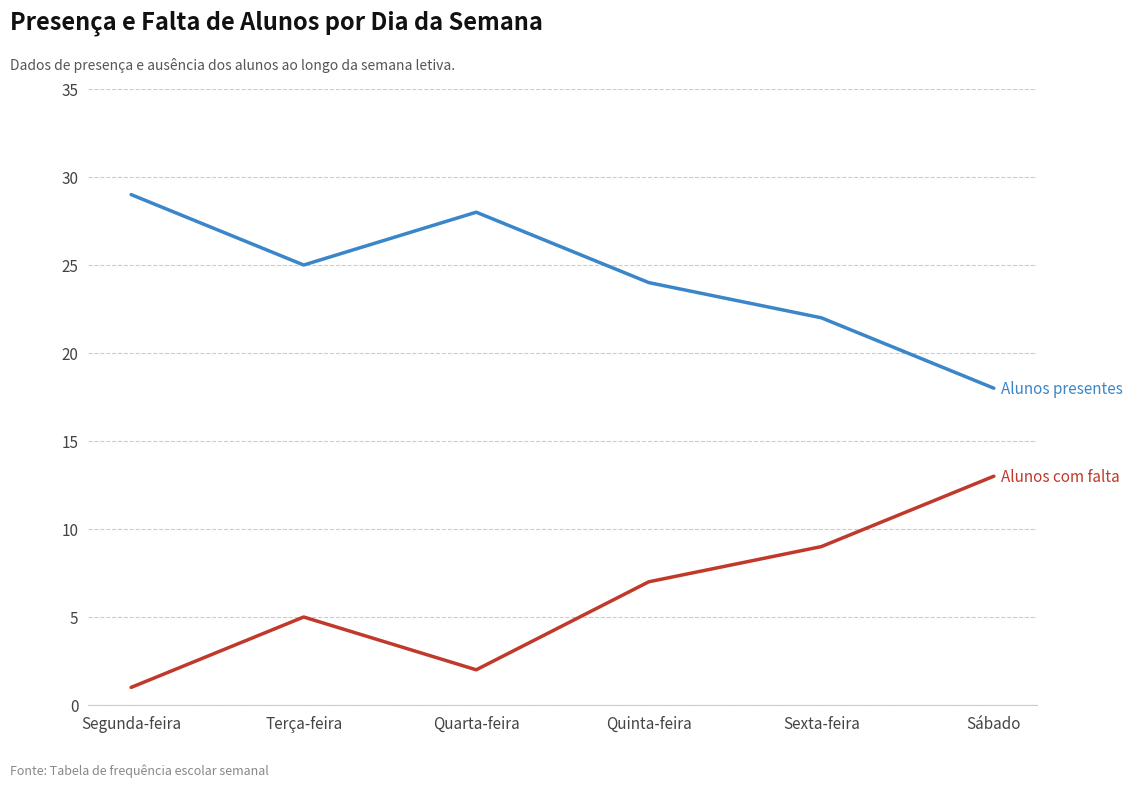

What is the difference between the highest and lowest values at Sábado?

5